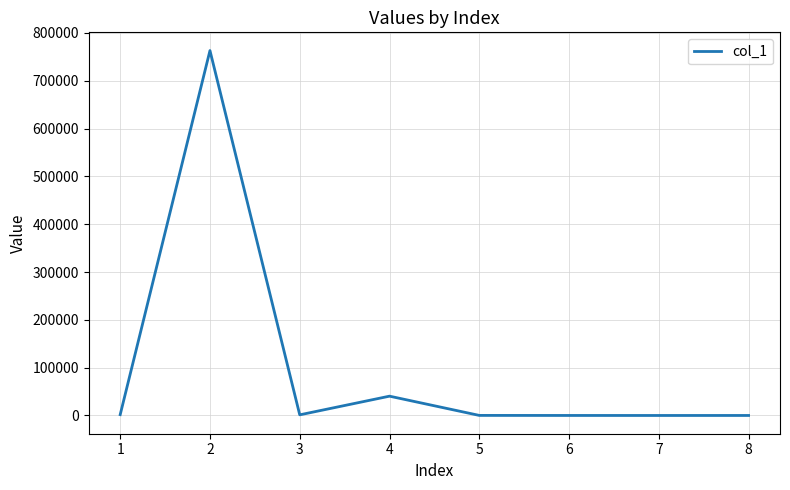

What is the greatest value displayed?

763128.3